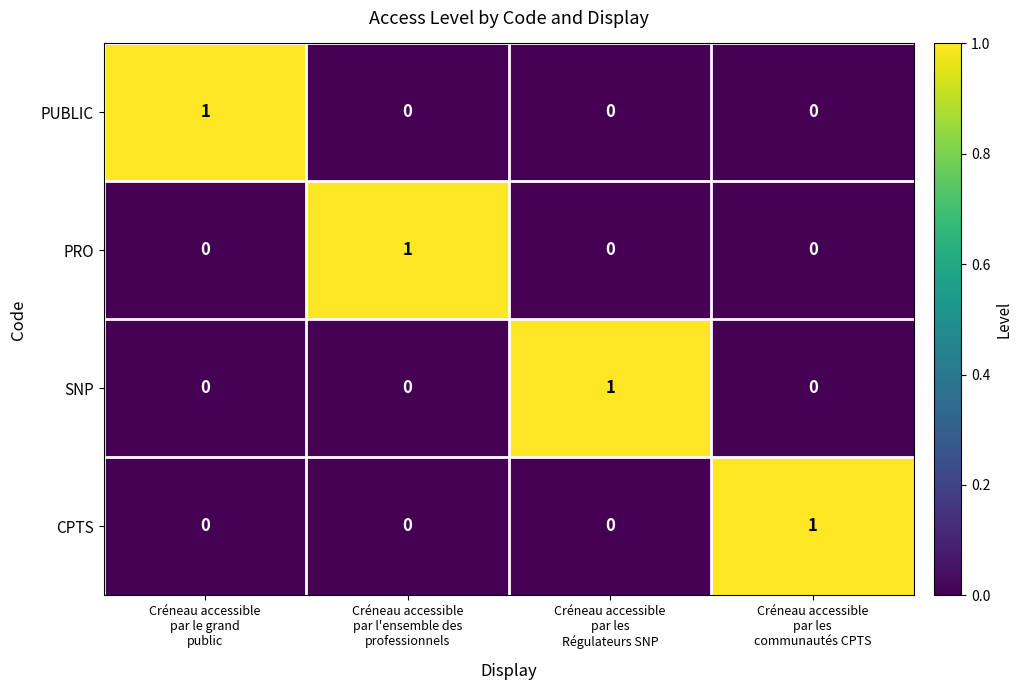

How many SNP values are between 0 and 1?

4